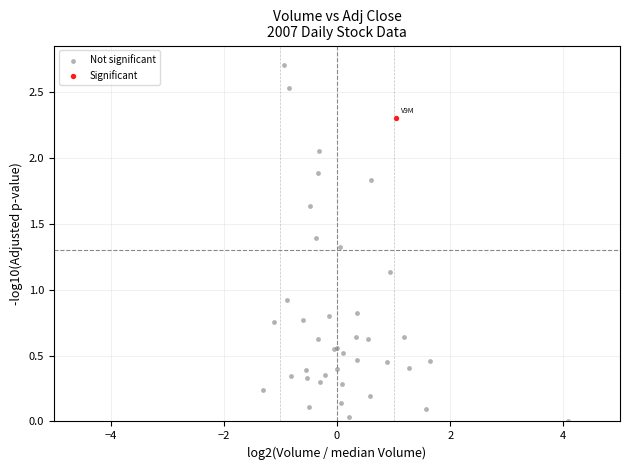

What are all the series names shown in the legend?

Not significant, Significant